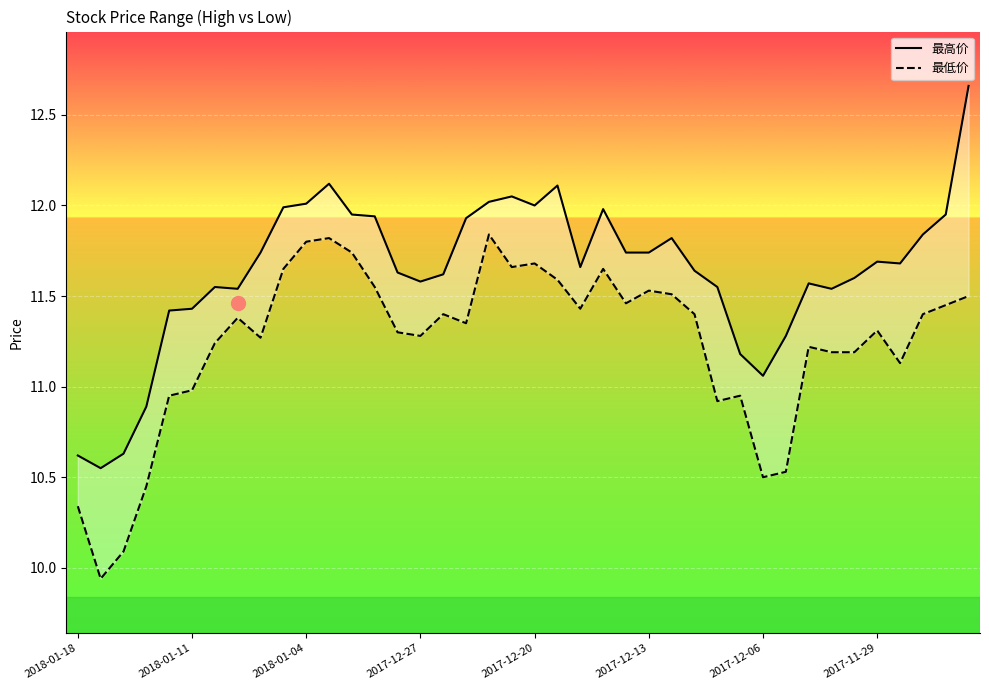

Which series has the largest total across all categories?

最高价